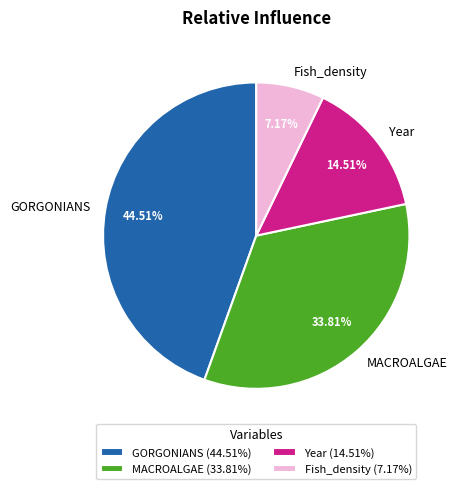

What percentage do Year and Fish_density together represent?

21.7%